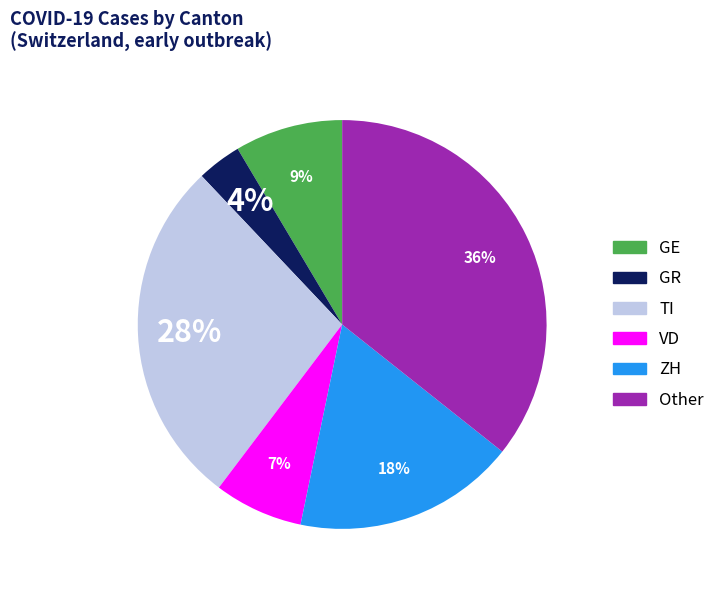

To the nearest percent, what is the average slice percentage?

17%